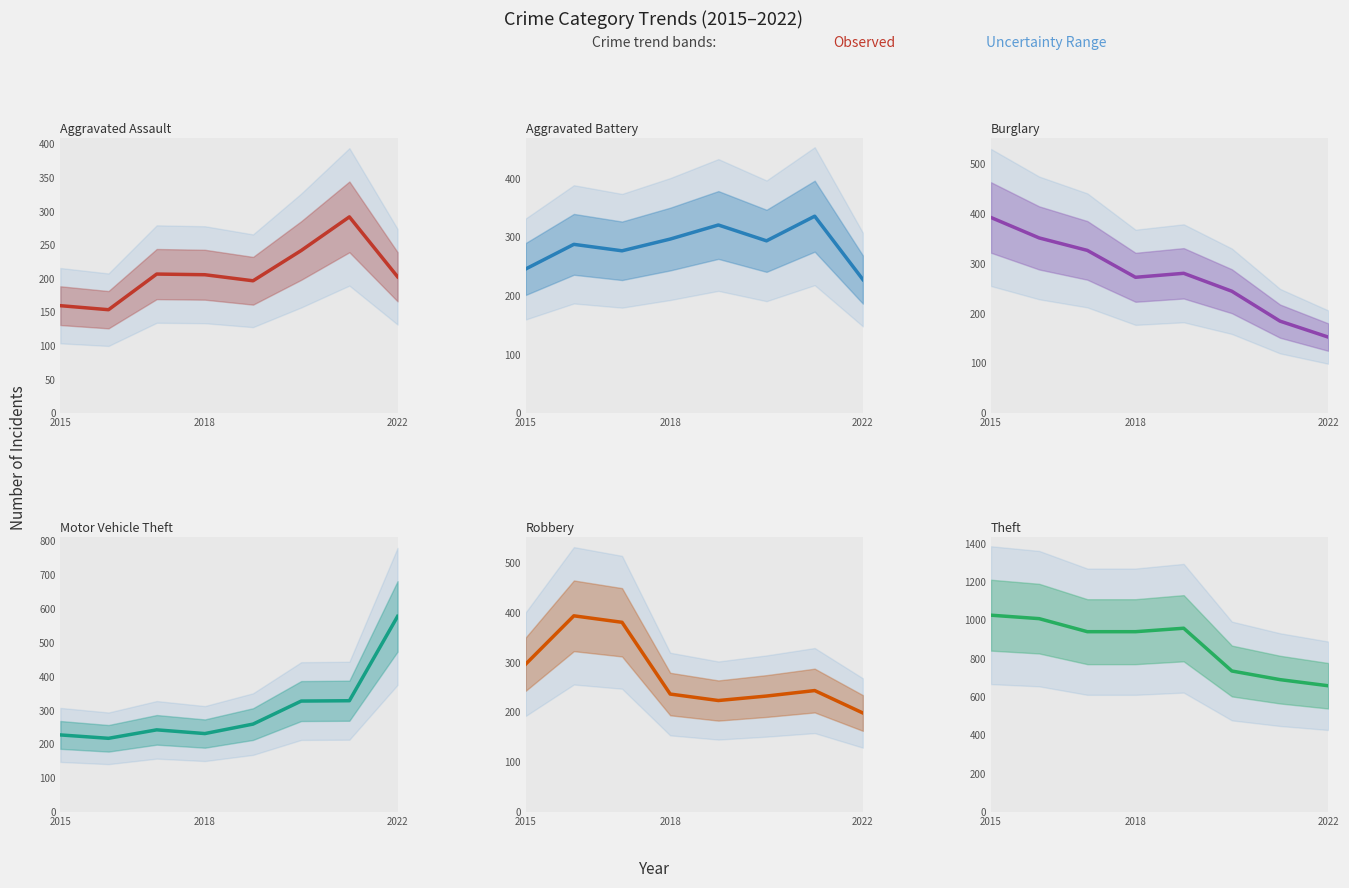

What is the spread (max minus min) of values at 2018?

735